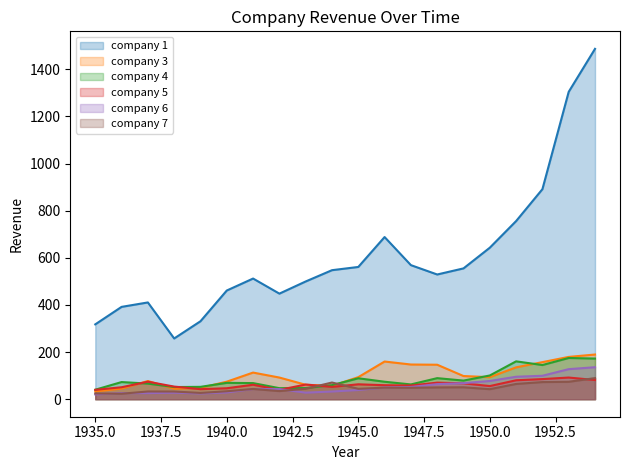

At which label does company 1 reach its peak?

1954